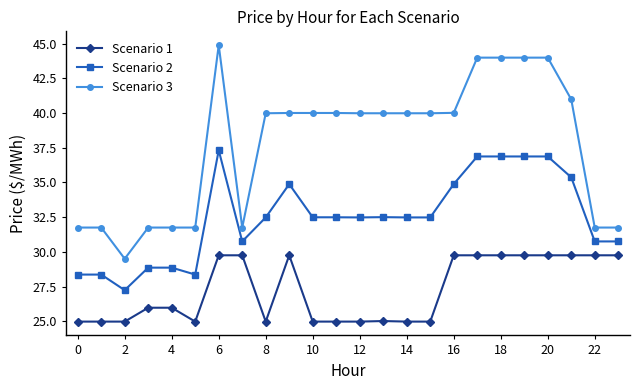

What is the greatest value displayed?

44.9